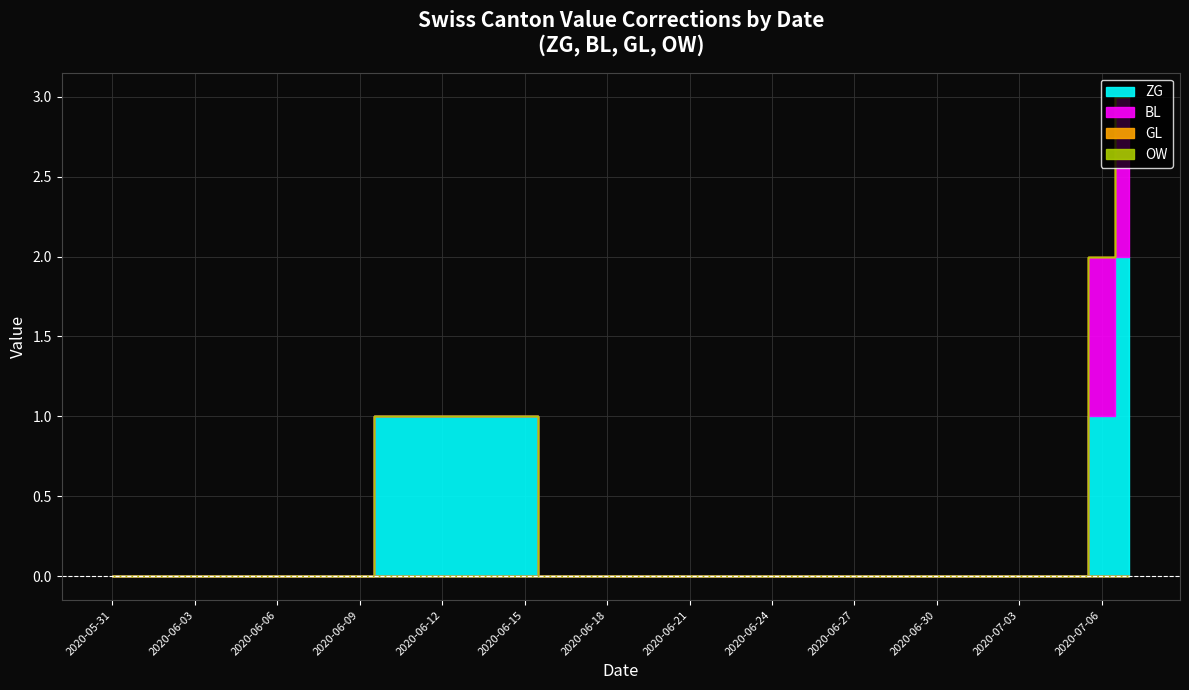

True or false: ZG and GL intersect in this chart.

False